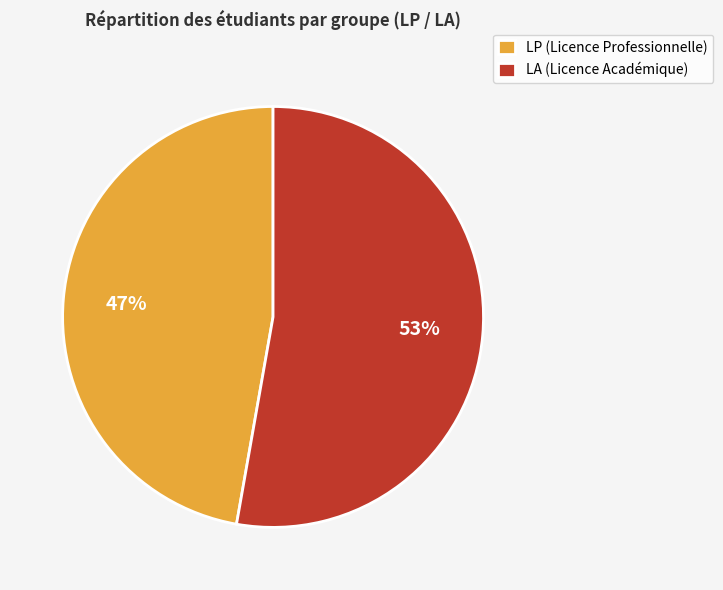

To the nearest percent, what is the difference between the largest and smallest slice percentages?

6%